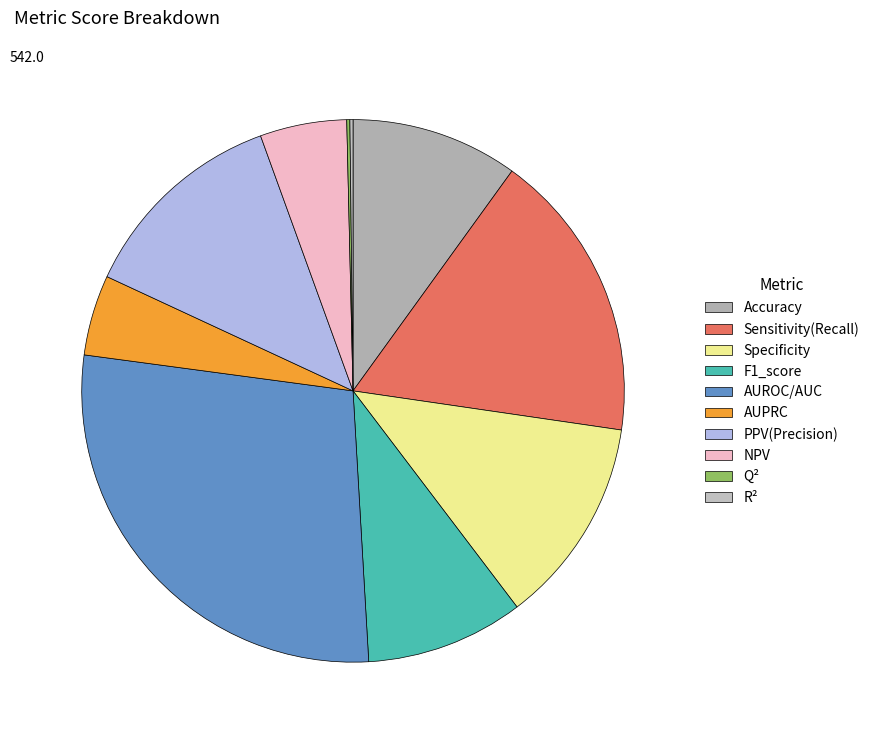

To the nearest percent, what is the difference between the F1_score and Sensitivity(Recall) slice percentages?

8%